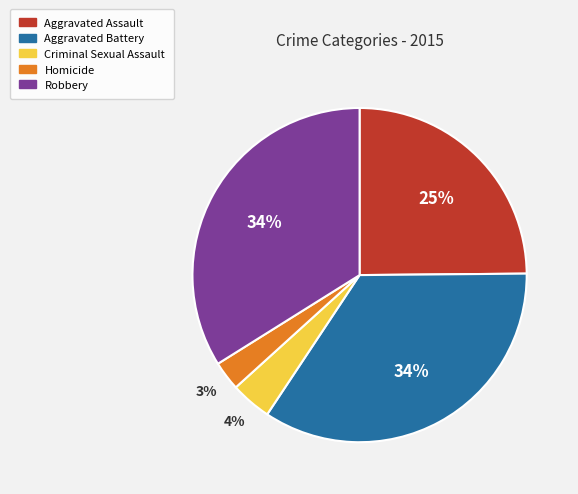

To the nearest percent, what is the combined percentage of Aggravated Battery and Robbery?

68%